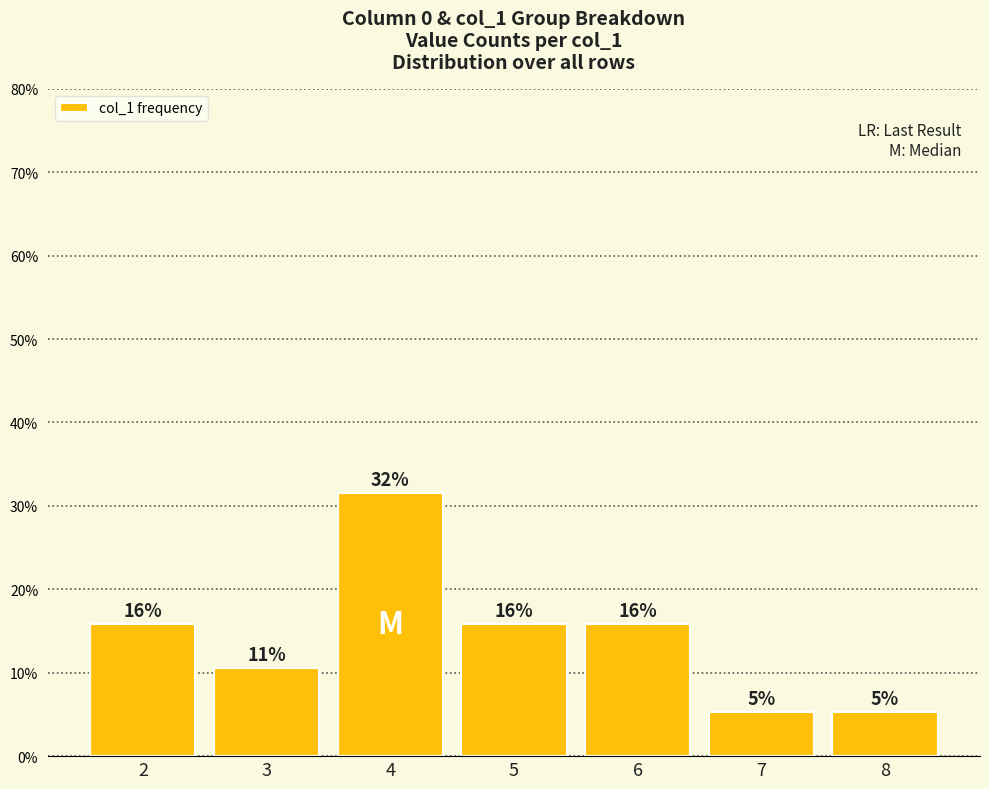

Are the bars horizontal?

No